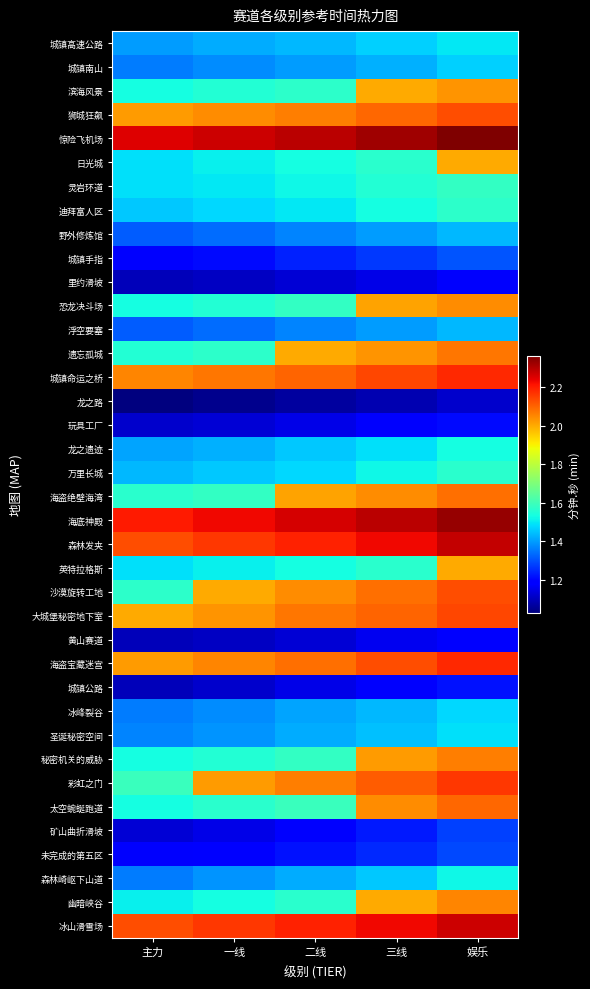

Which has a higher value, 二线 or 三线?

三线